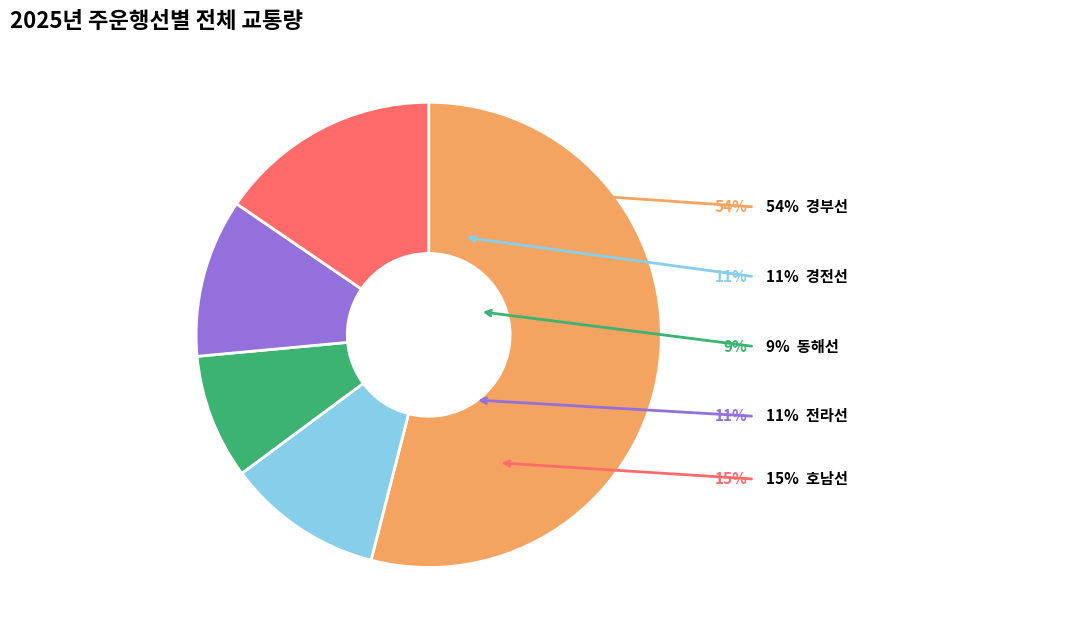

Is there any slice that represents more than half of the pie?

Yes